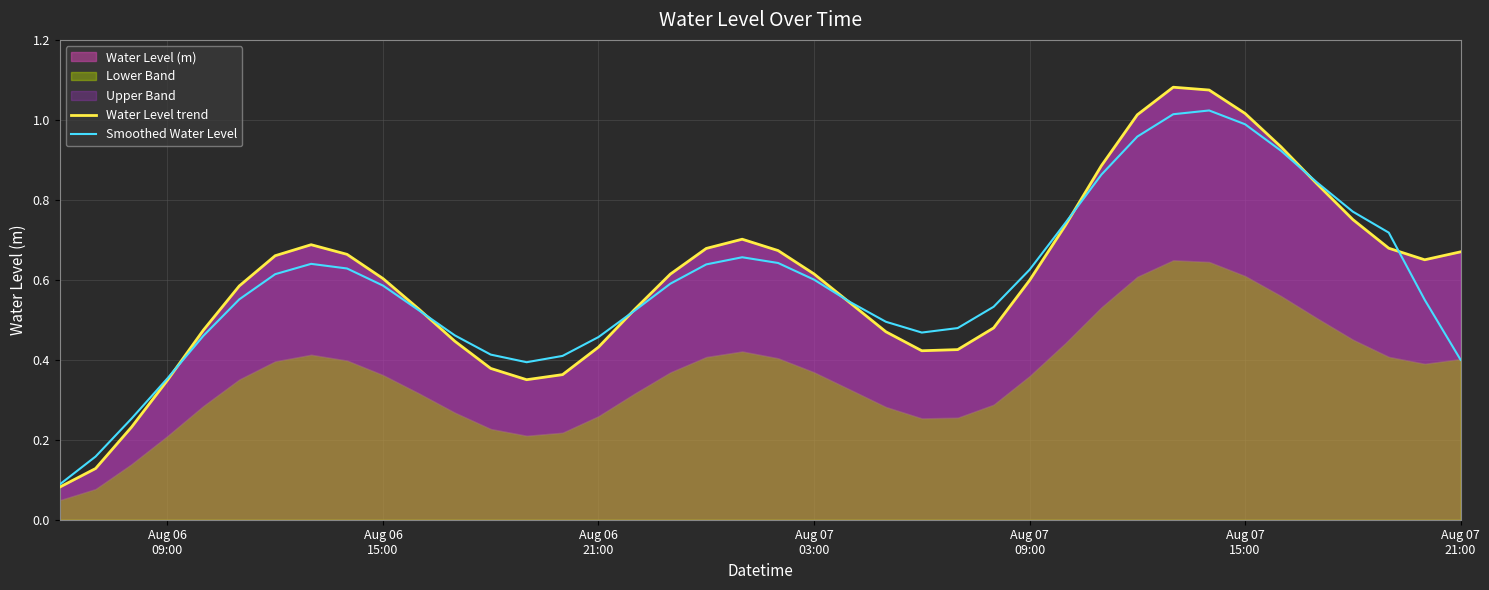

What is the lowest value of the Smoothed Water Level series?

0.1